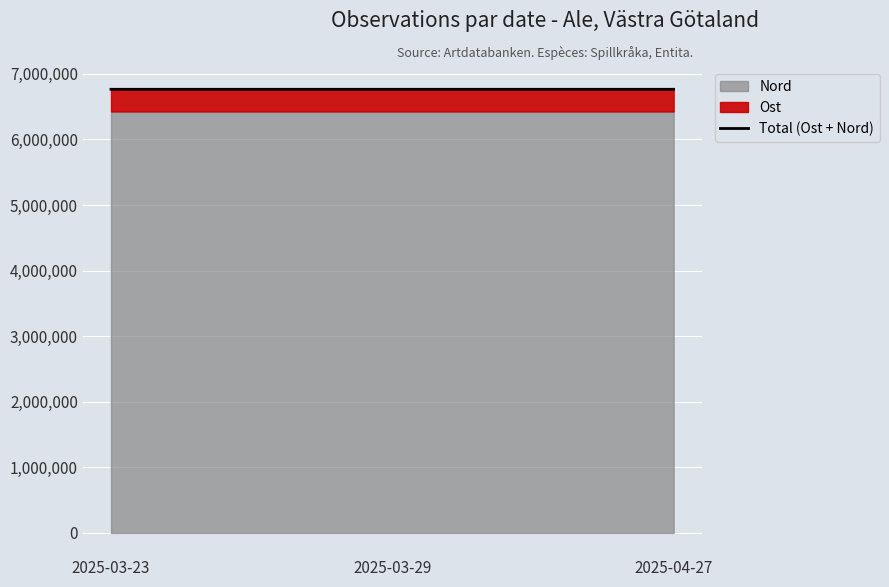

Rank the categories by value from highest to lowest.

2025-03-29, 2025-04-27, 2025-03-23